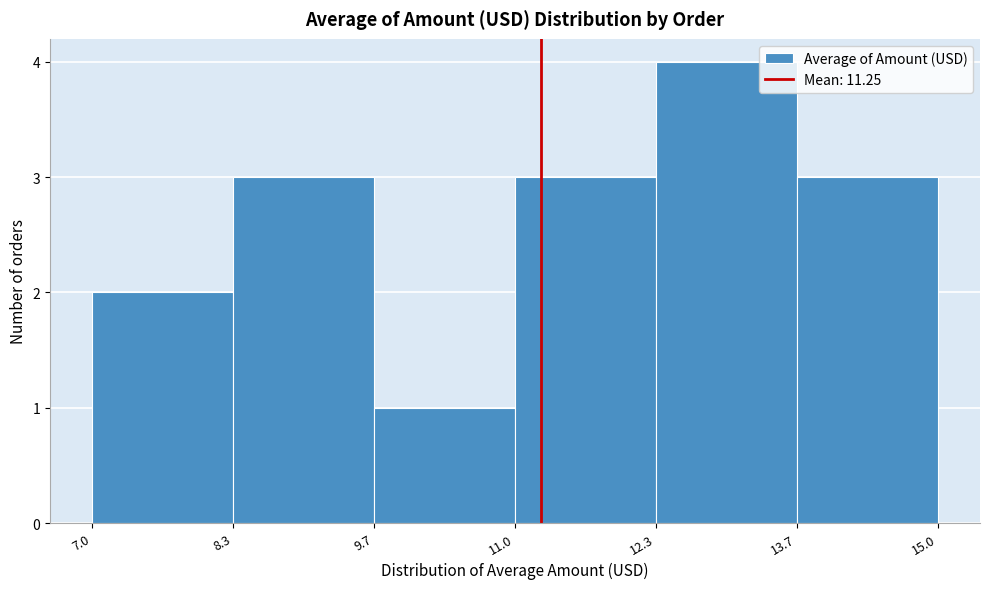

What is the height of the bar covering 8.3 to 9.7 on the x-axis? The values are not printed on the chart, so give them approximately, as read against the axis.

3